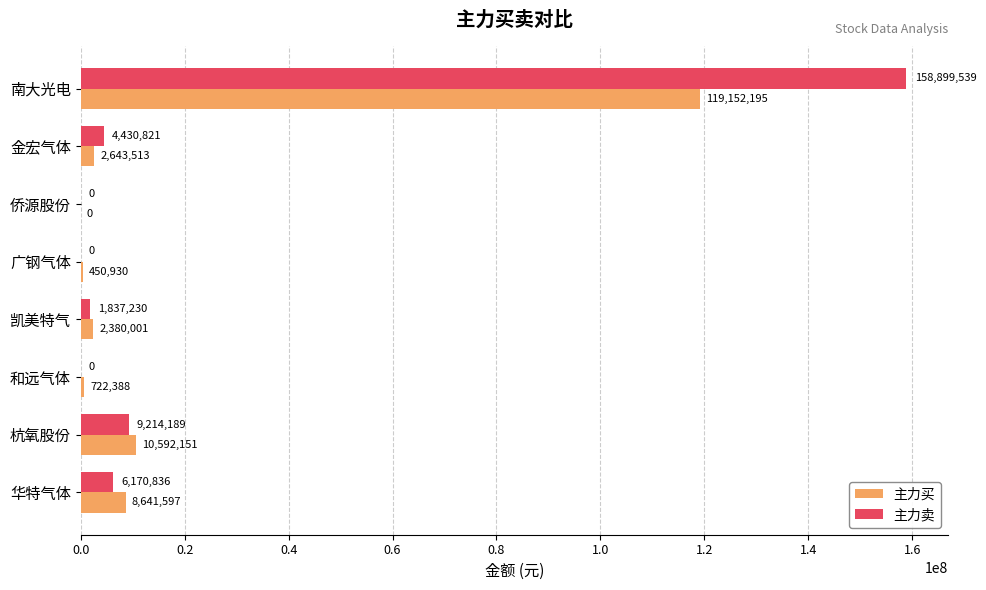

True or false: 主力买 has a value of 722388 at 和远气体.

True